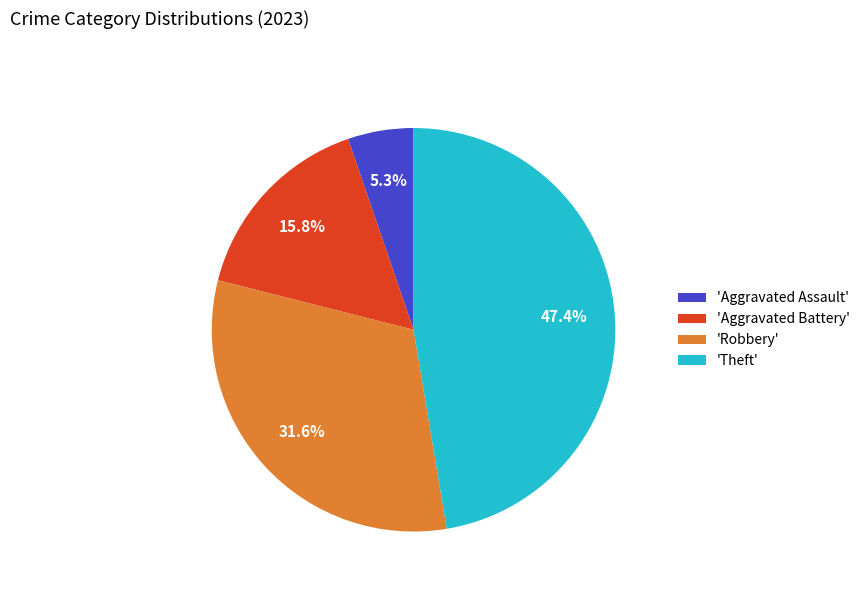

Which slice is the largest?

'Theft'